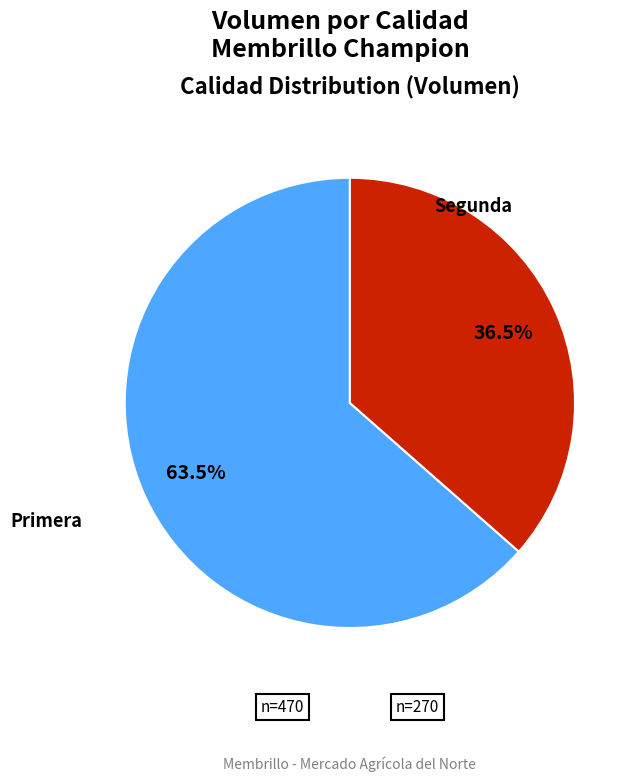

Between Segunda and Primera, which is larger?

Primera